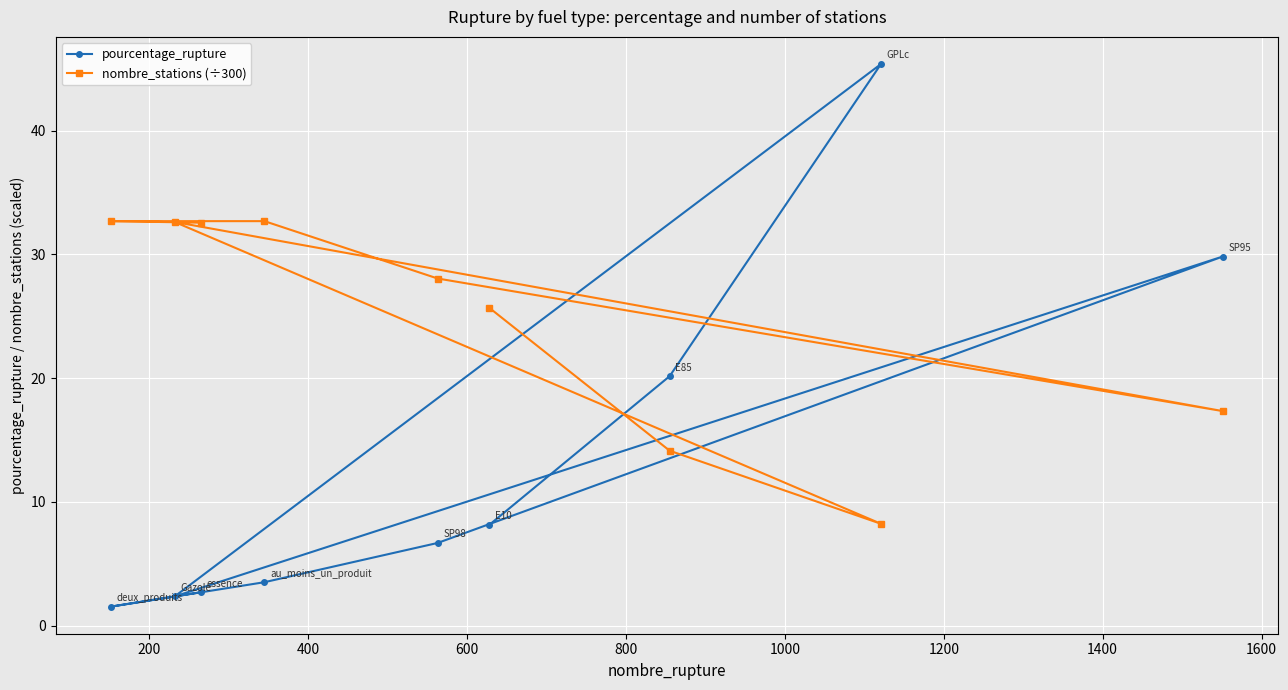

Which series has the largest range (max minus min)?

pourcentage_rupture